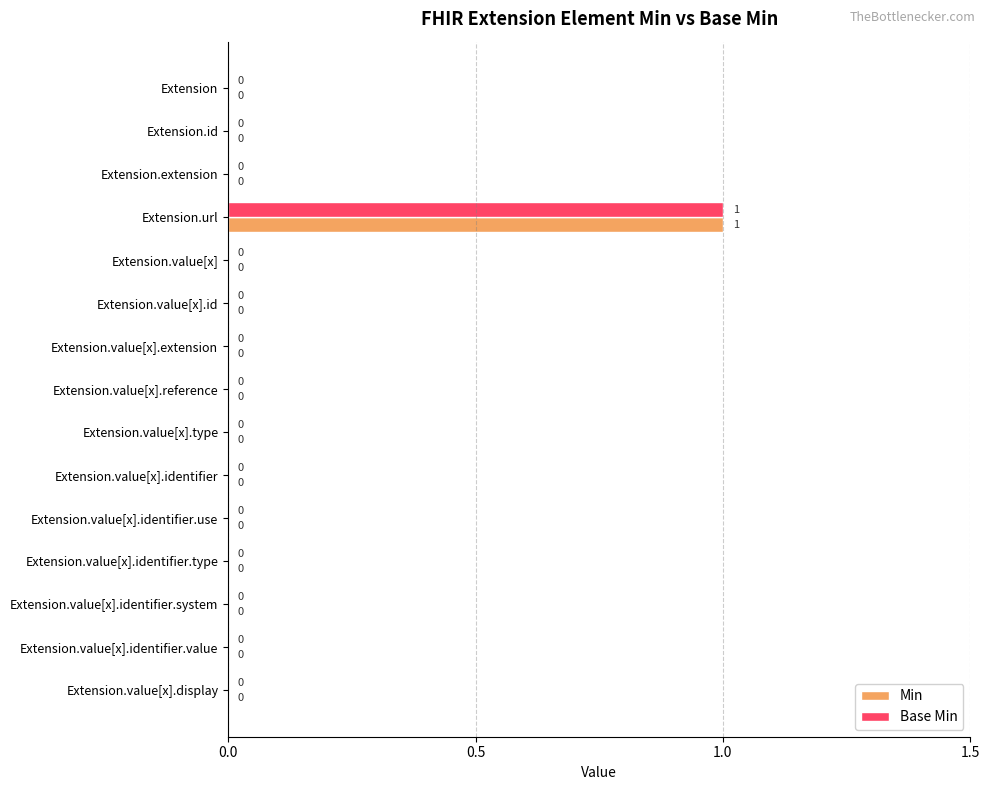

Which category has the highest value across all series?

Extension.url